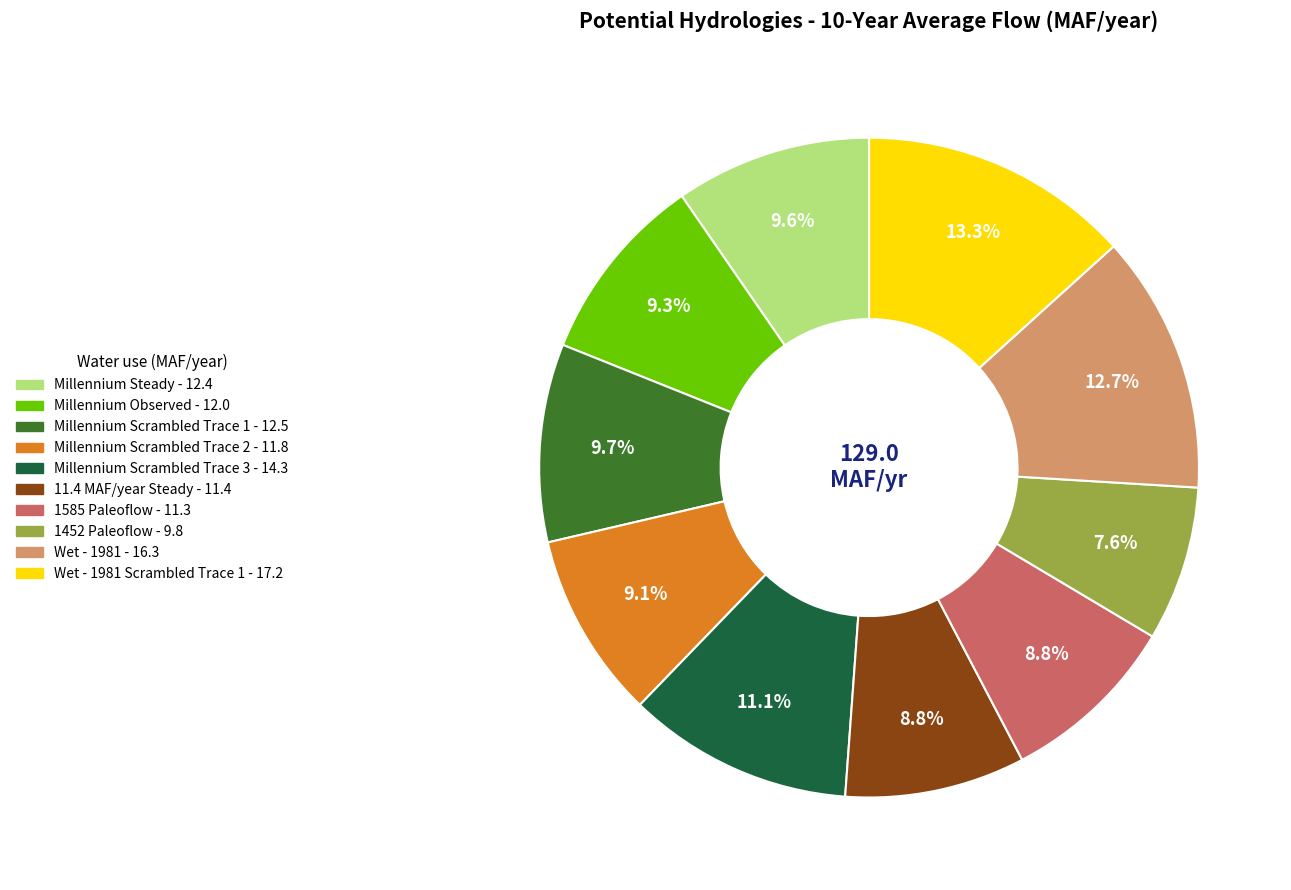

Count the number of slices in the pie.

10